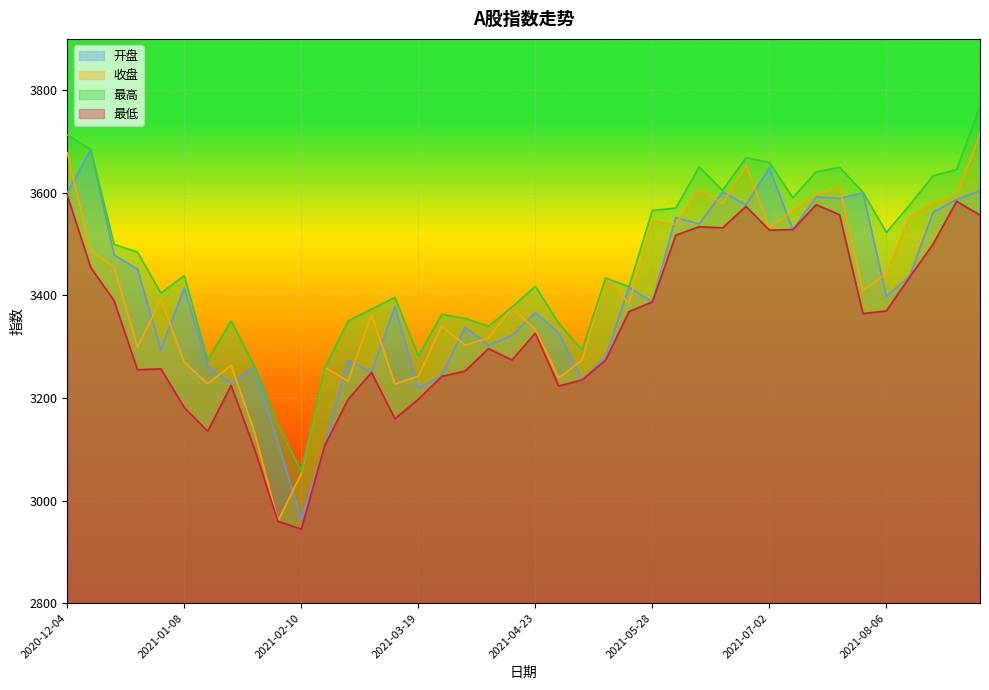

What is the value of the 开盘 point at the 21st from the left?

3366.2